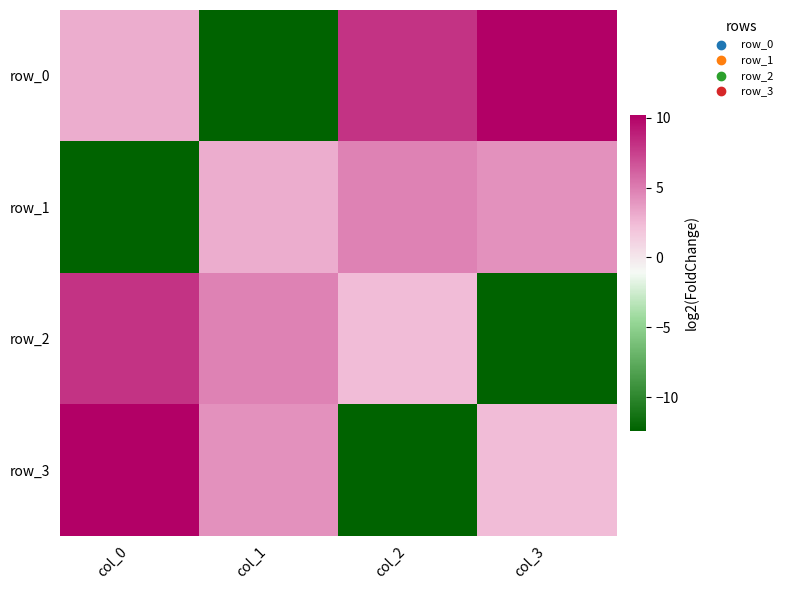

What is the total value across all series at col_3?

4.4